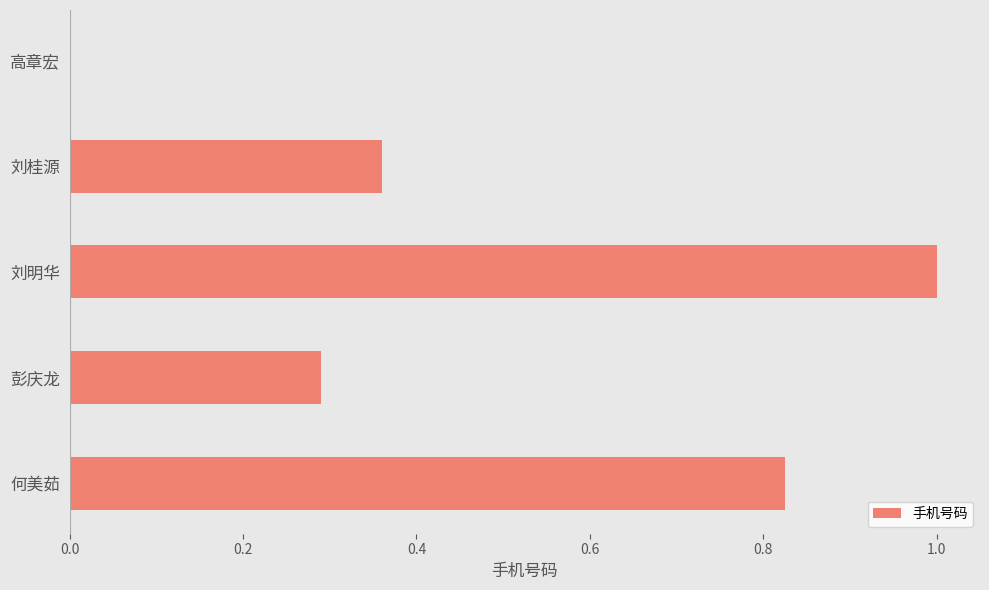

What is the sum of all values?

2.5